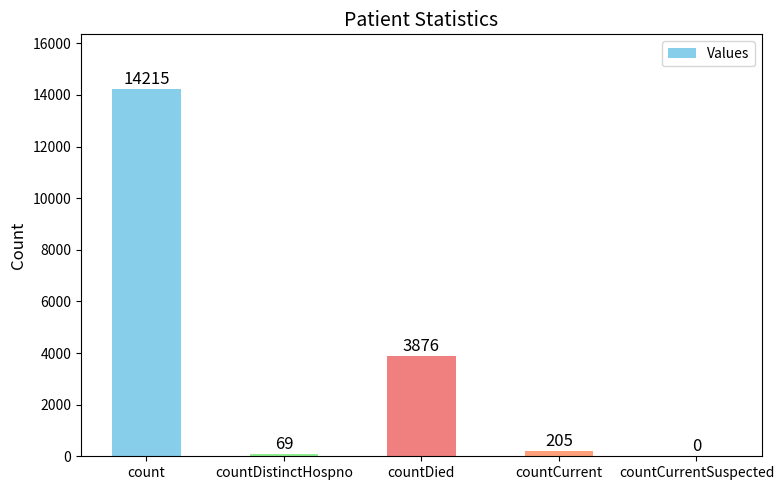

How many values are above zero?

4